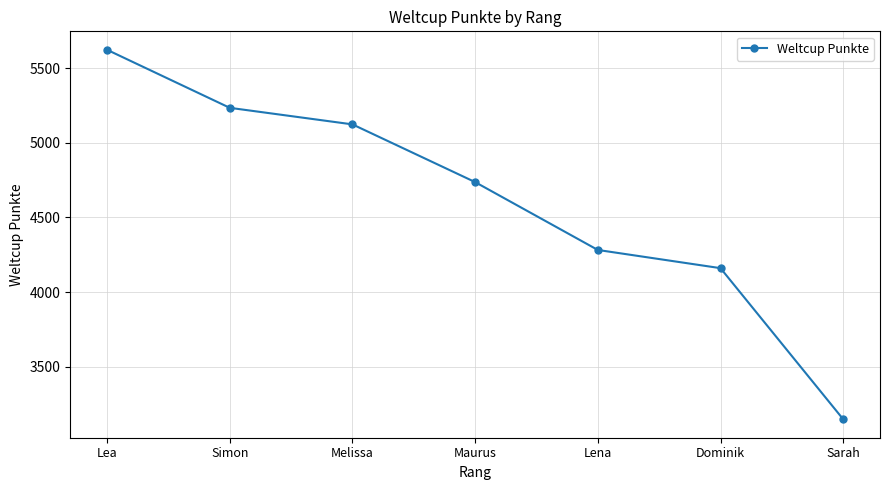

Reading left to right, what are all the values shown in this chart?

Lea=5624	Simon=5235	Melissa=5124	Maurus=4737	Lena=4282	Dominik=4160	Sarah=3147